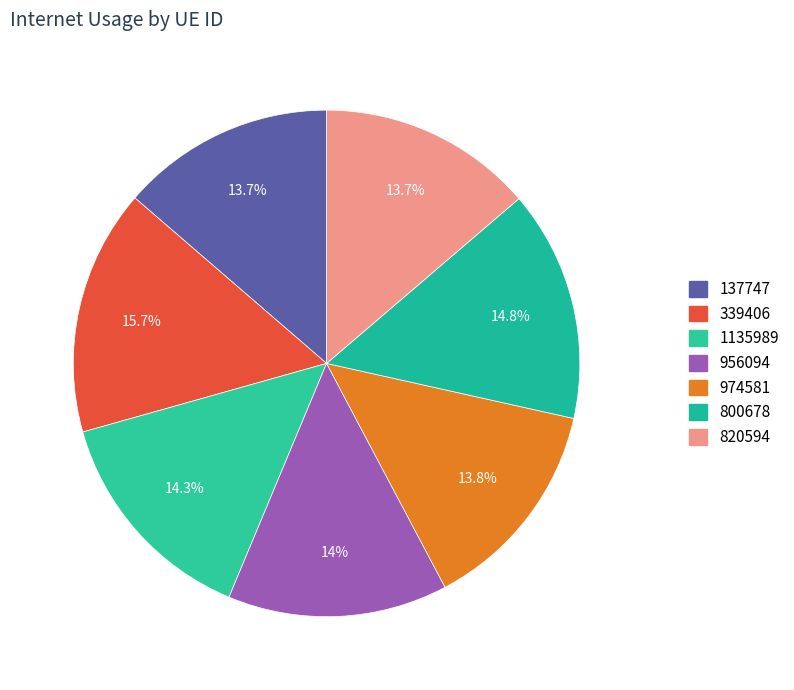

How many slices are in this pie chart?

7